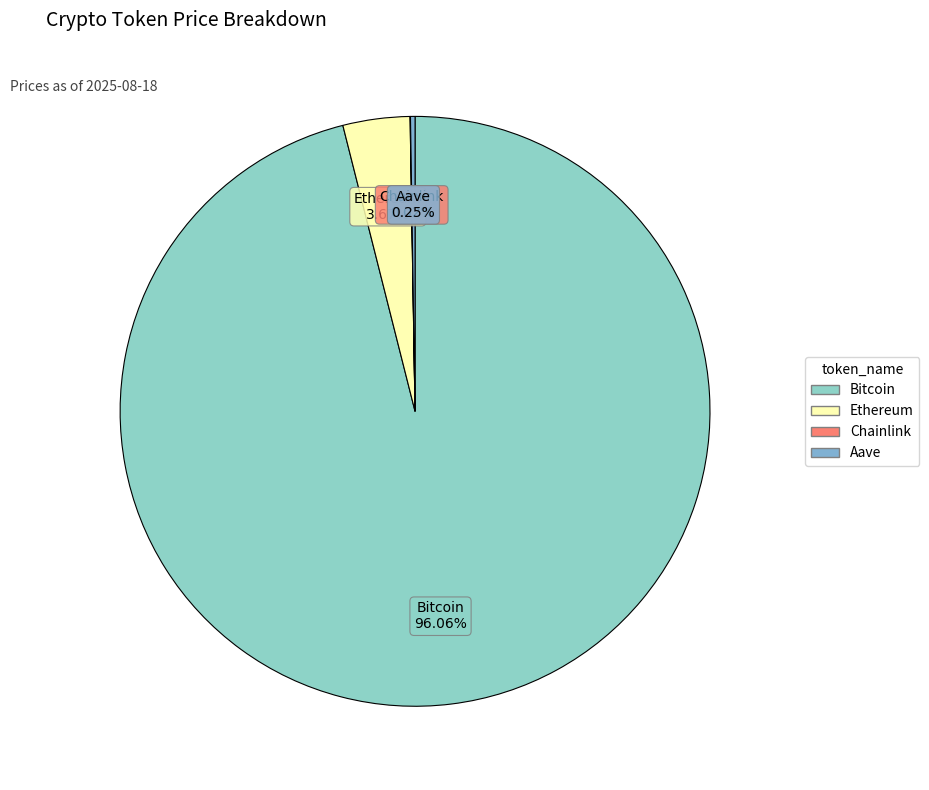

To the nearest percent, what percentage of the pie is Bitcoin?

96%